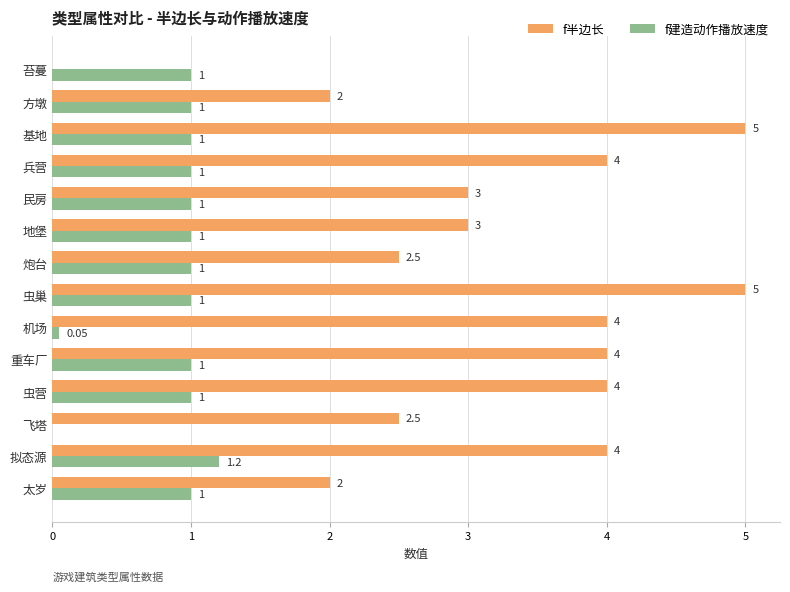

Between 兵营 and 太岁, which series saw the biggest shift?

f半边长